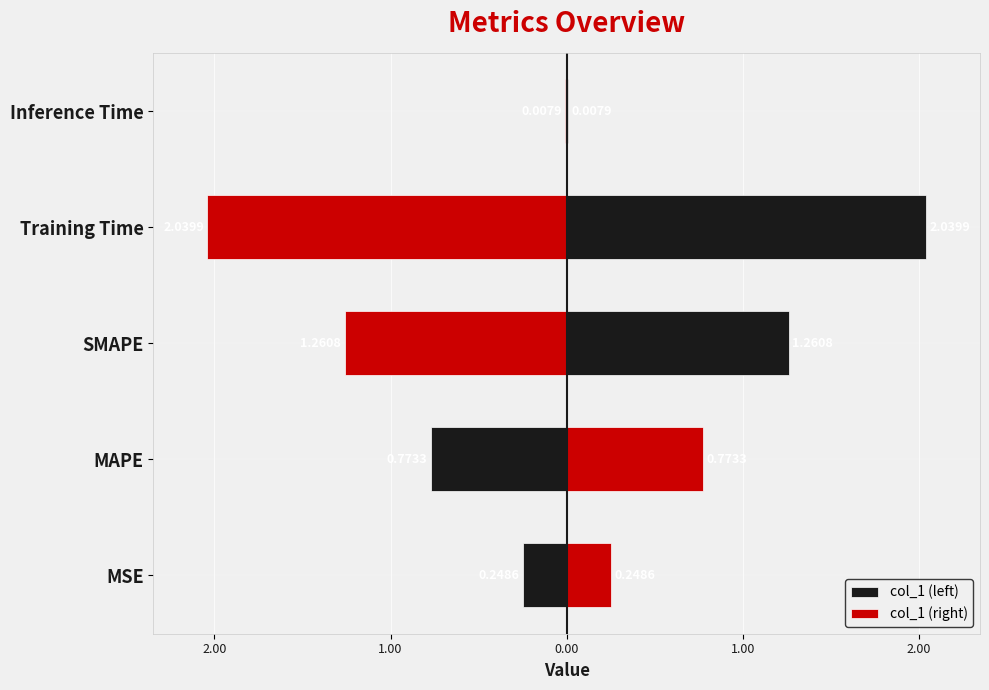

Reading right to left, extract all data points from this chart.

col_1 (left): -0.0	-2.0	-1.3	-0.8	-0.2
col_1 (right): 0.0	2.0	1.3	0.8	0.2